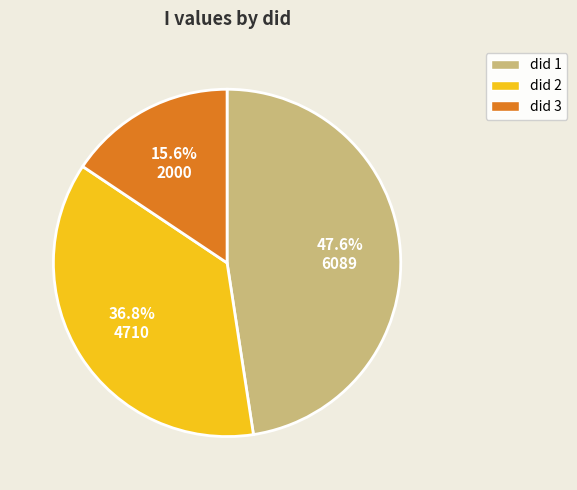

Is there a majority slice in this chart?

No